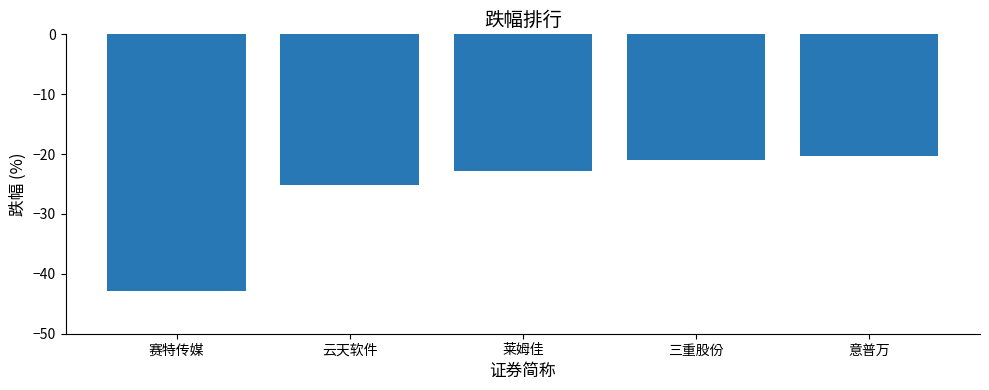

The chart shows a value of -6.2 at 三重股份. True or false?

False